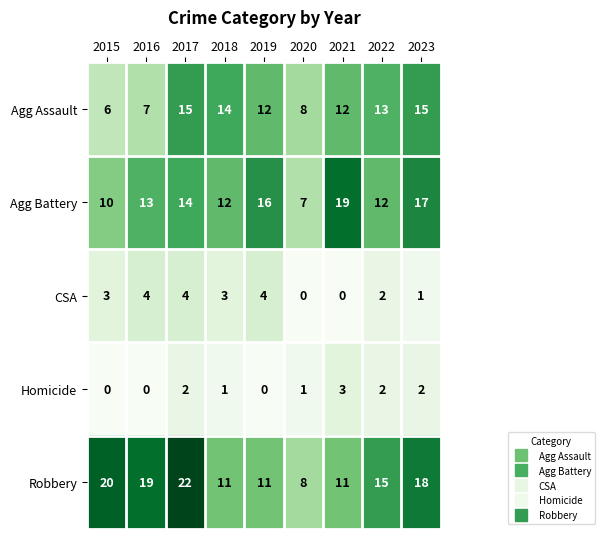

Which series has the largest total across all categories?

Robbery